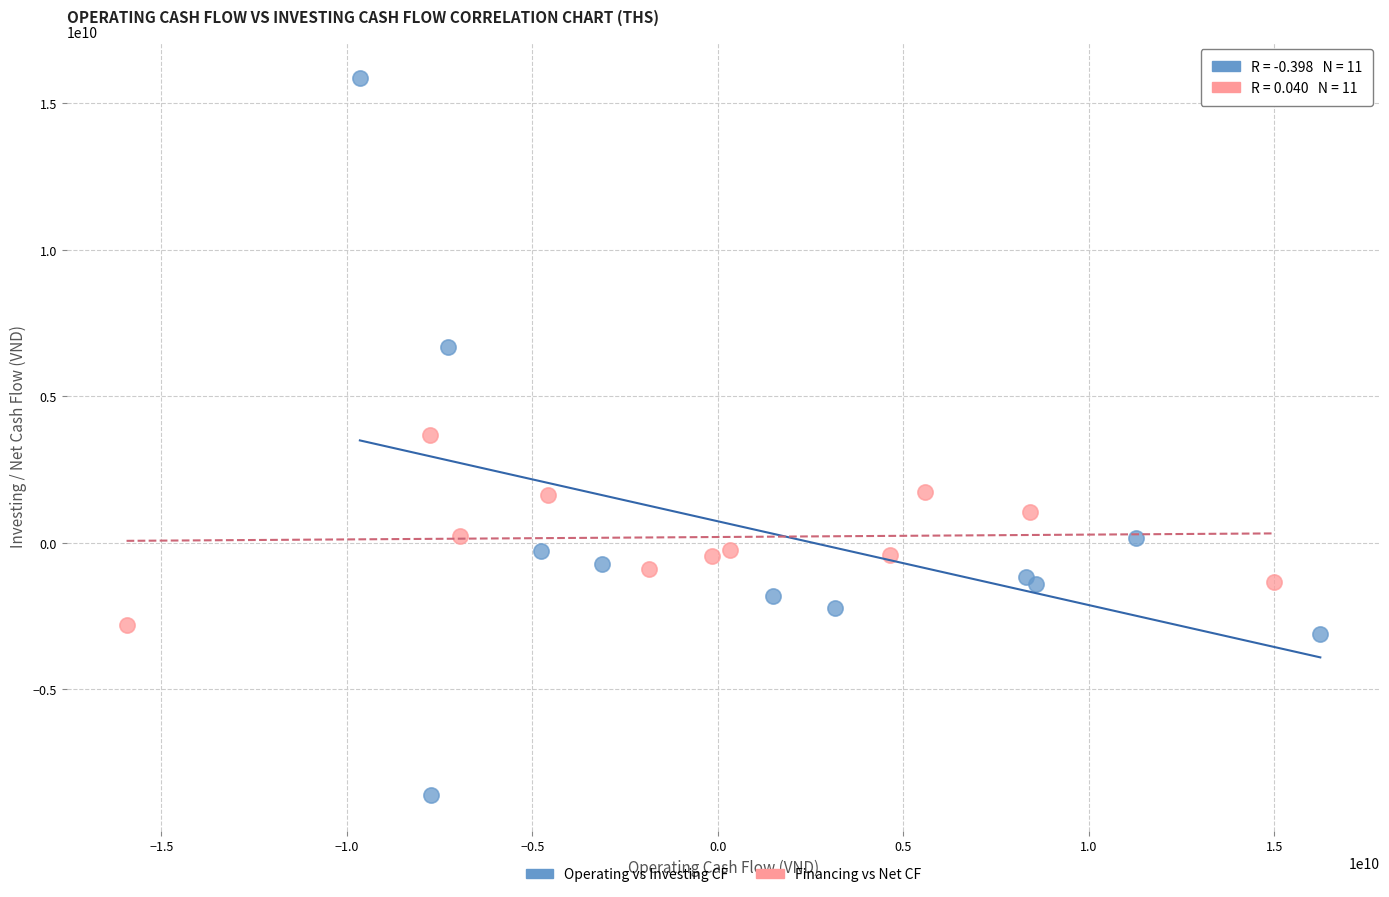

Which series has the largest Y range (max minus min)?

Operating vs Investing CF